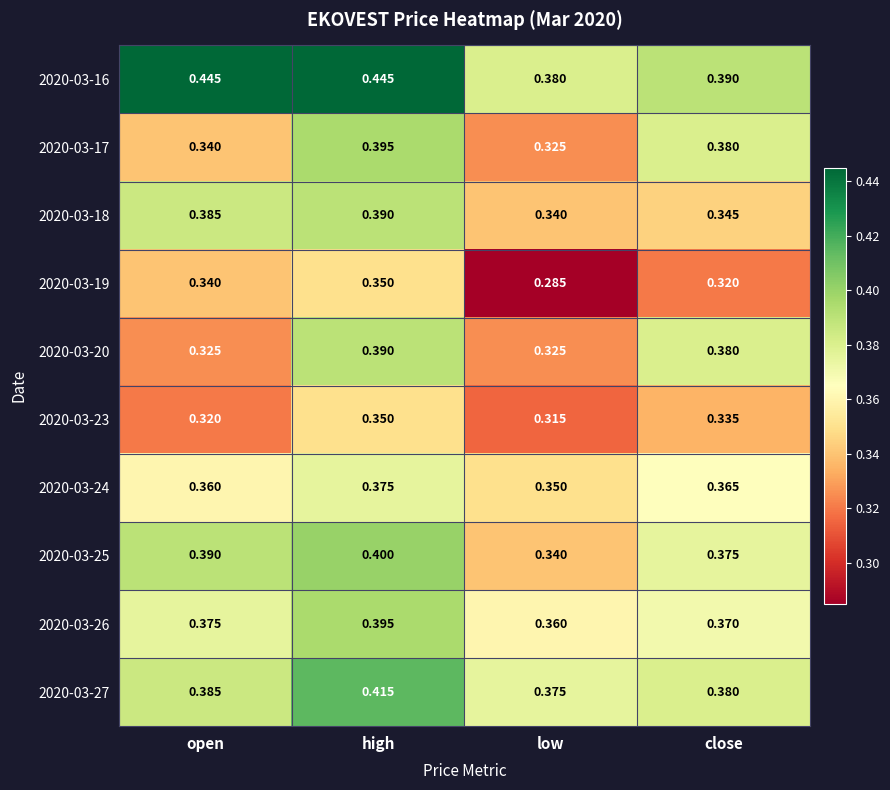

Is the value of 2020-03-24 at close greater than the value of 2020-03-27 at close?

No